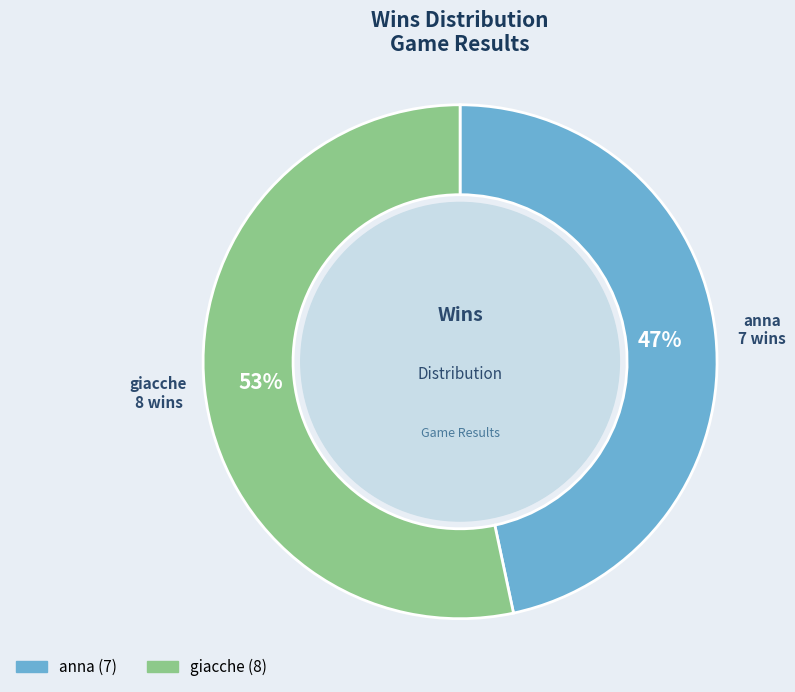

How many segments does this pie chart have?

2